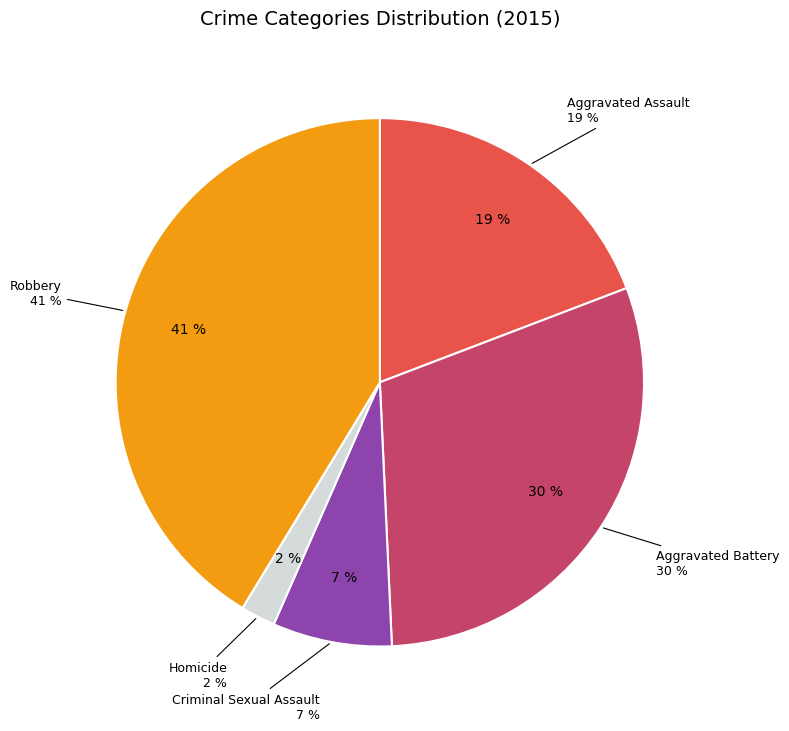

Which slice is the largest?

Robbery